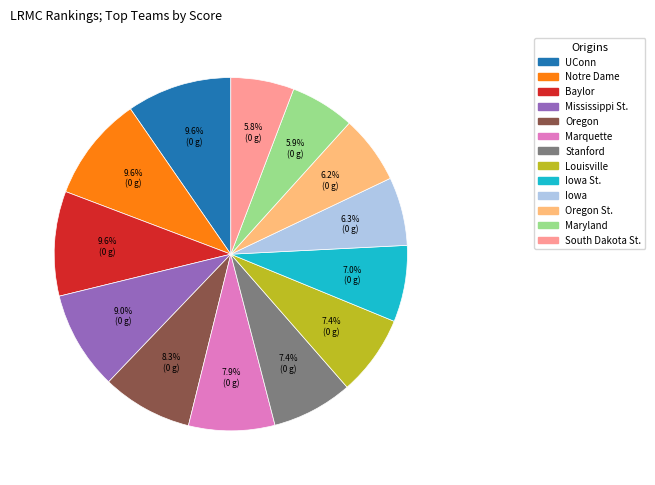

Is there a majority slice in this chart?

No